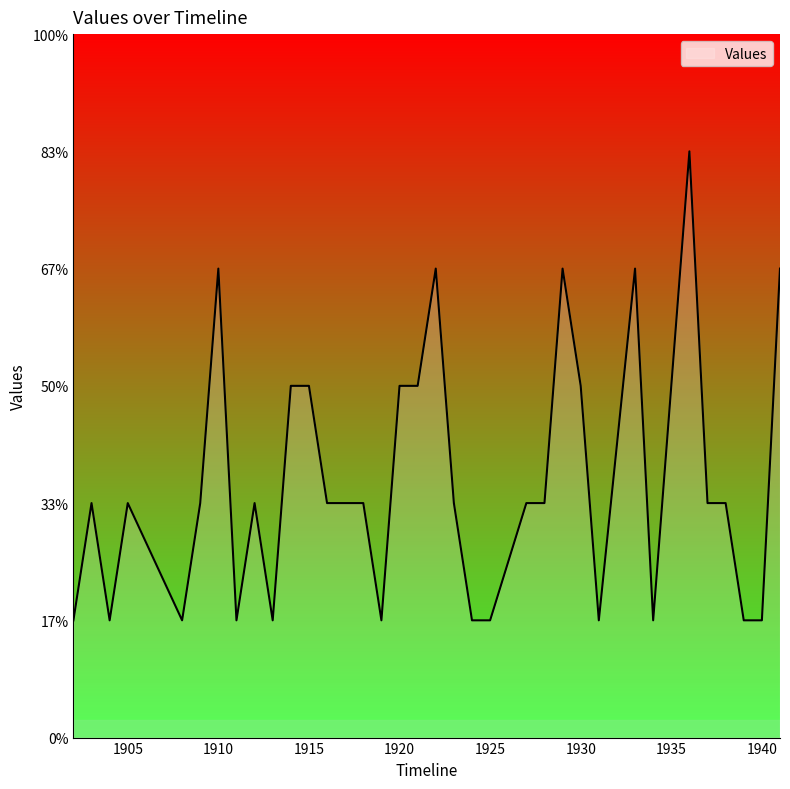

How many points are higher than both their immediate neighbors (excluding endpoints)?

8